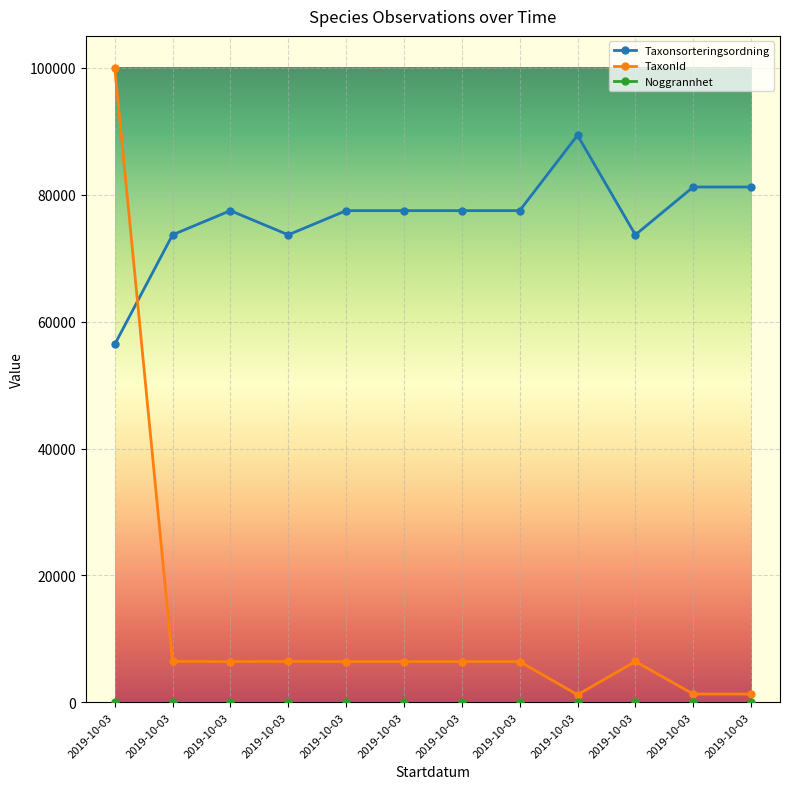

How many values in the TaxonId series are below 6425?

3